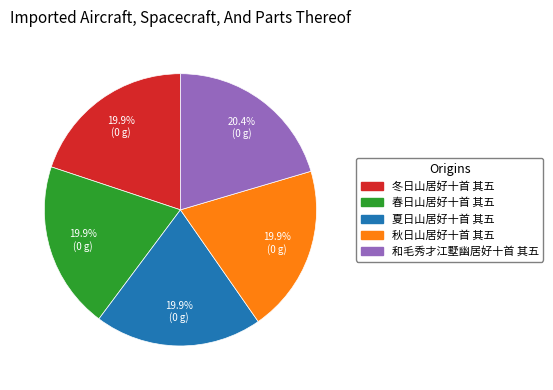

Is 冬日山居好十首 其五 the majority of the pie?

No